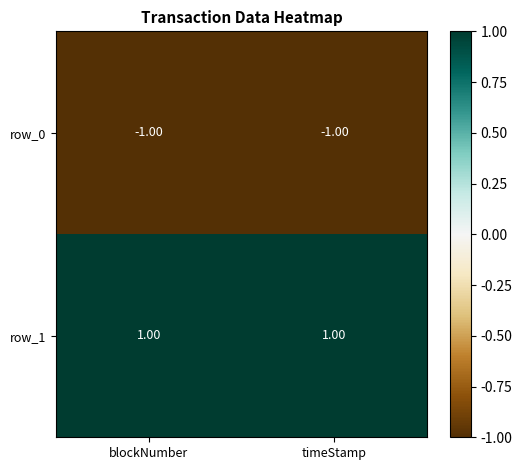

What is the lowest value of the row_1 series?

1